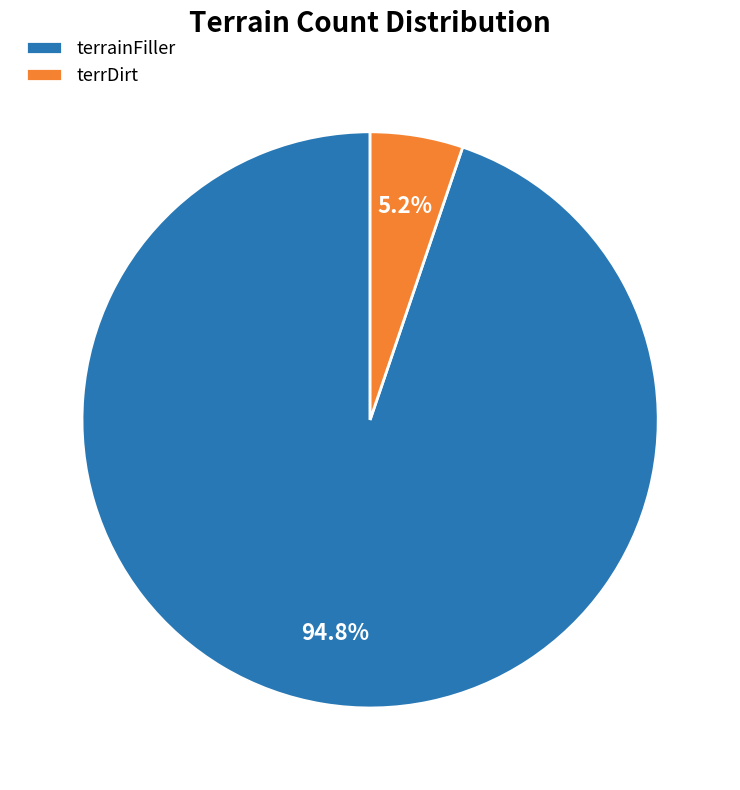

To the nearest percent, what portion does terrDirt represent?

5%